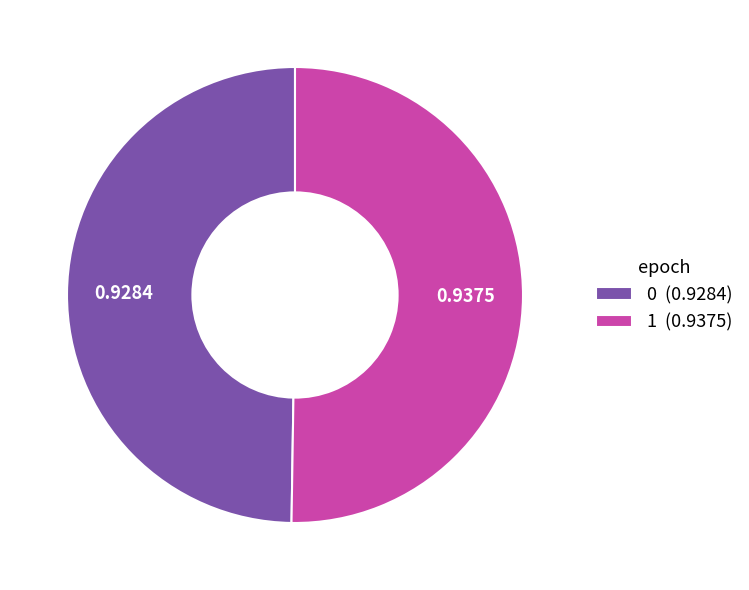

Do 1 (0.9375) and 0 (0.9284) together represent more than half of the pie?

Yes